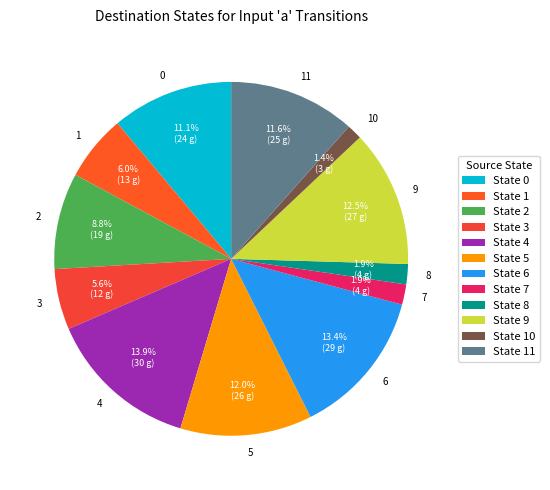

How many segments does this pie chart have?

12